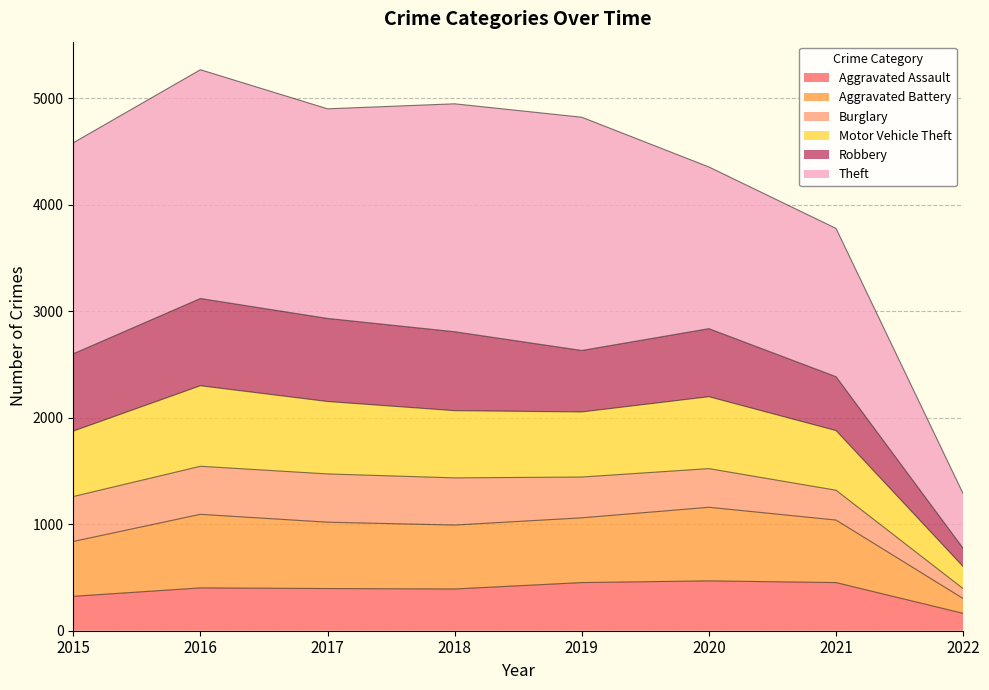

How many categories are shown in the chart?

8